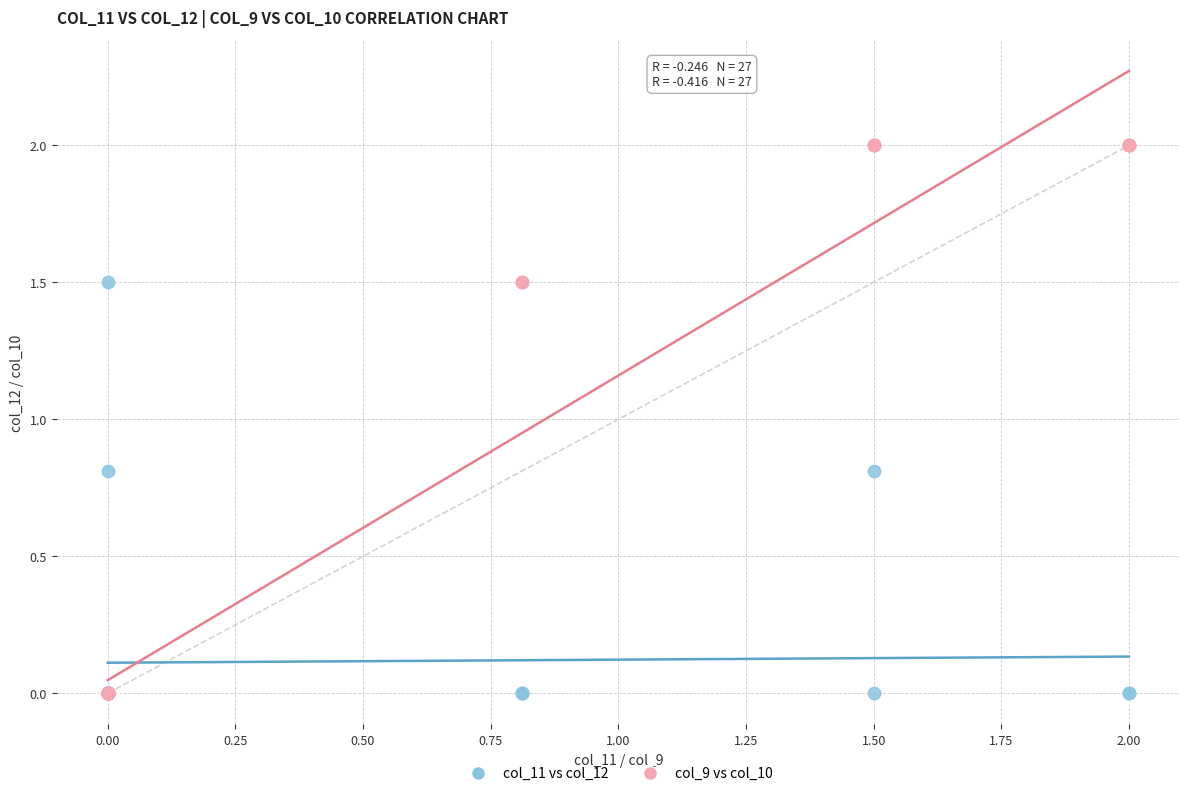

Which series has the widest spread of Y values?

col_9 vs col_10